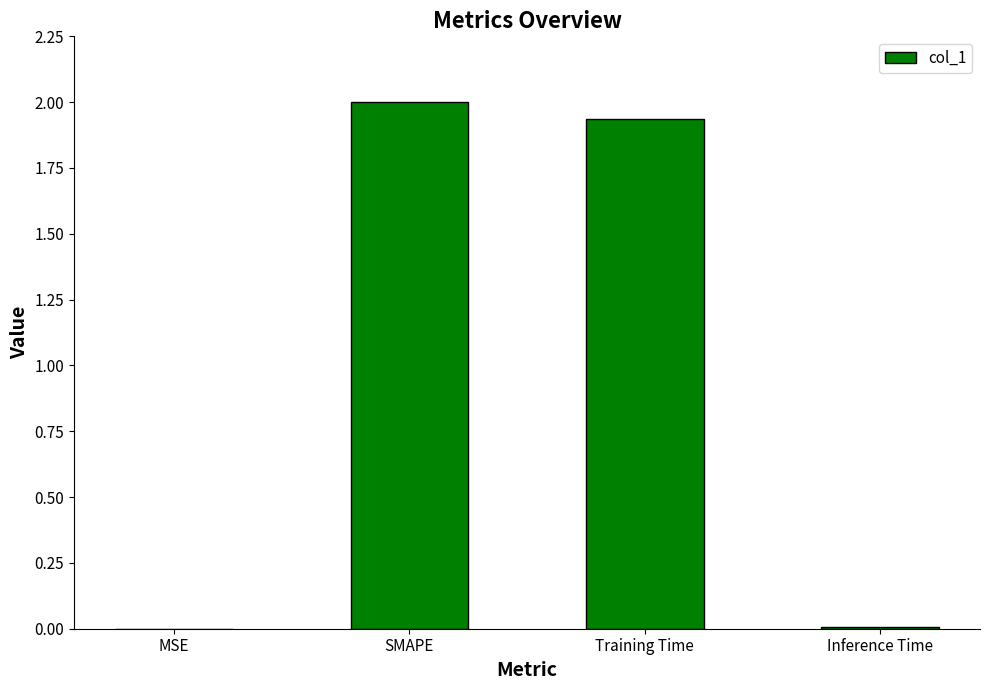

What is the sum of all values?

3.9